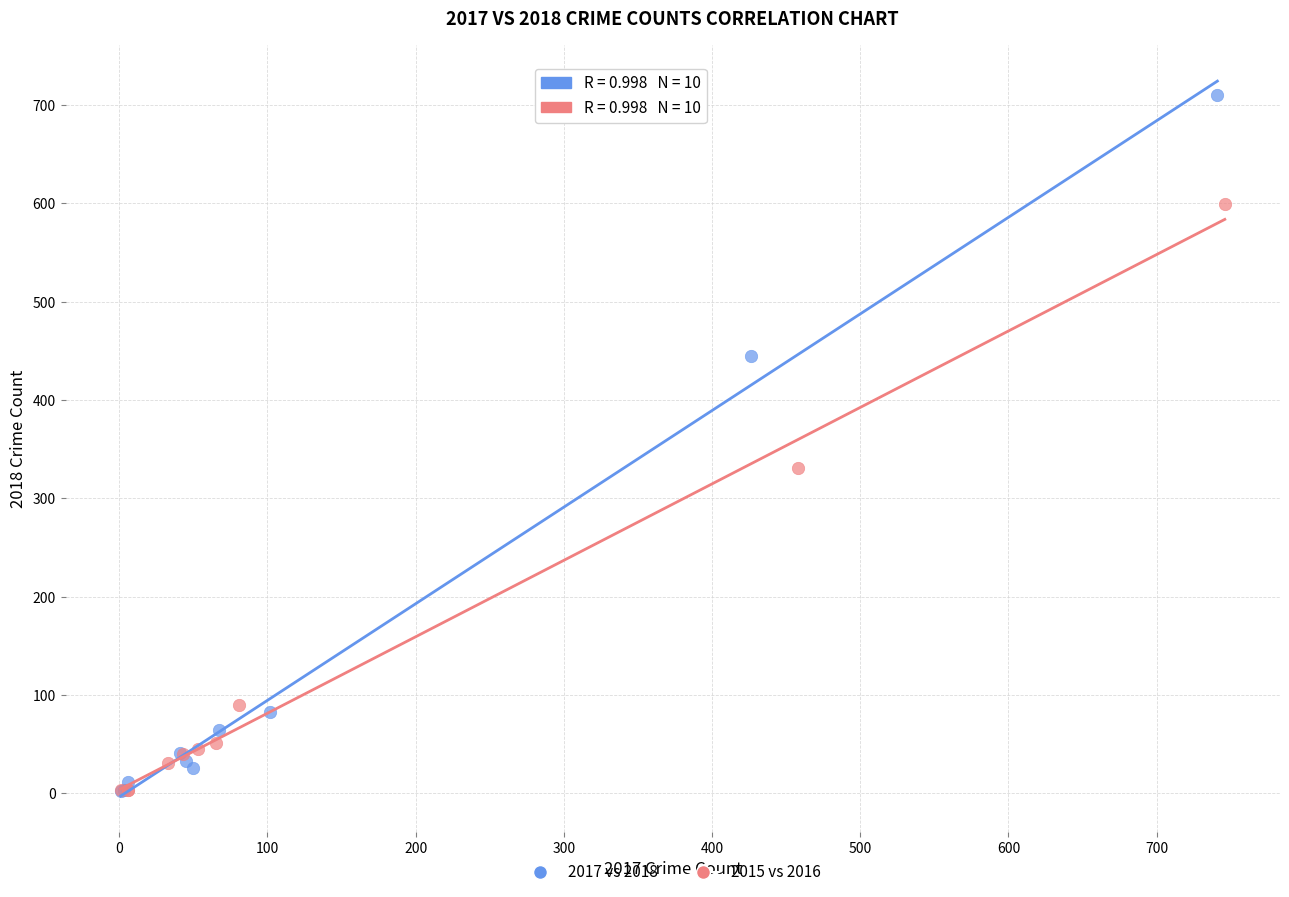

Which series has the widest spread of Y values?

2017 vs 2018